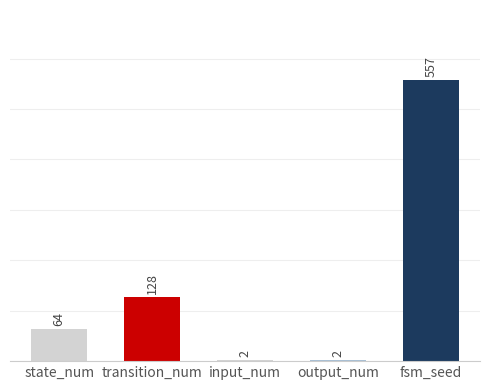

True or false: the data shows 128 at transition_num.

True